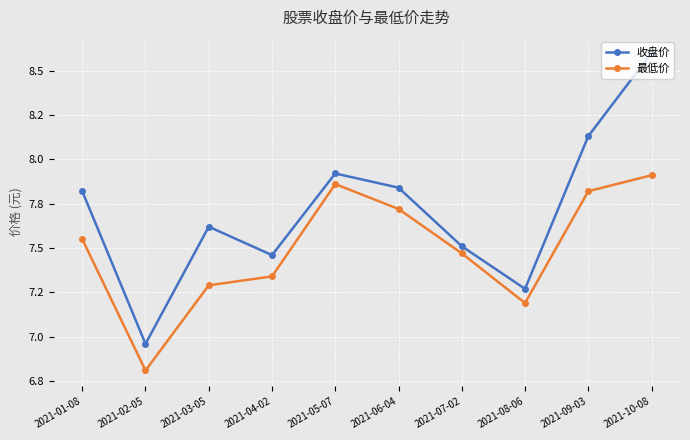

At which label does 收盘价 reach its peak?

2021-10-08